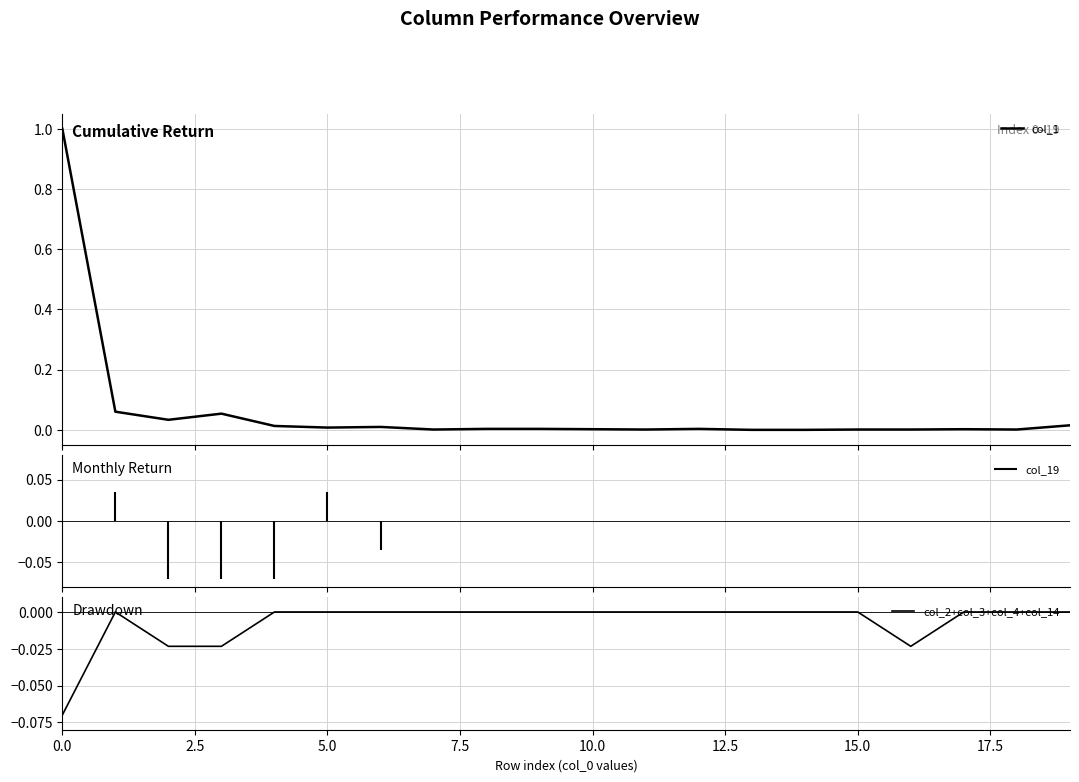

At which label does col_1 reach its minimum?

13